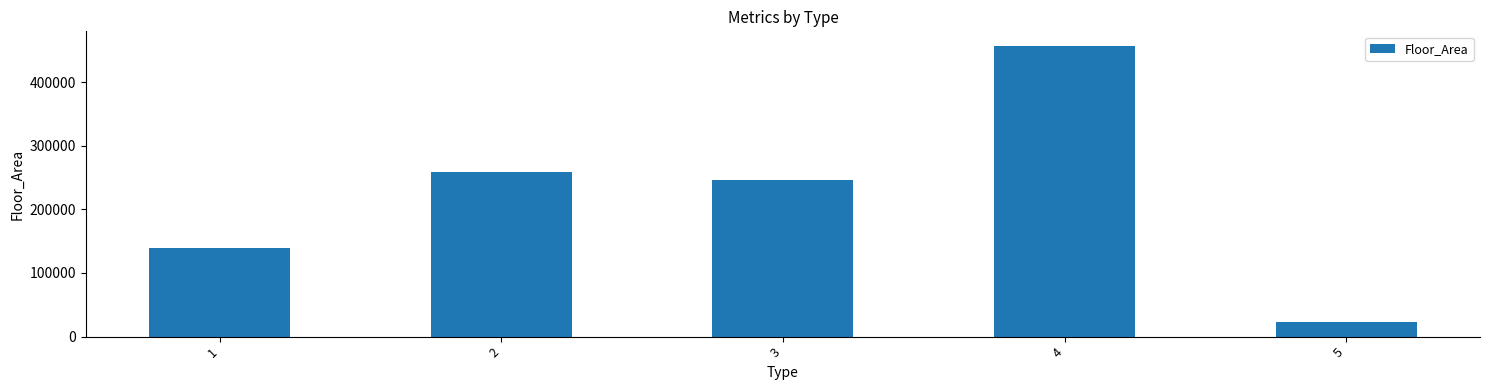

What is the ratio of the value at 5 to the value at 2?

0.1